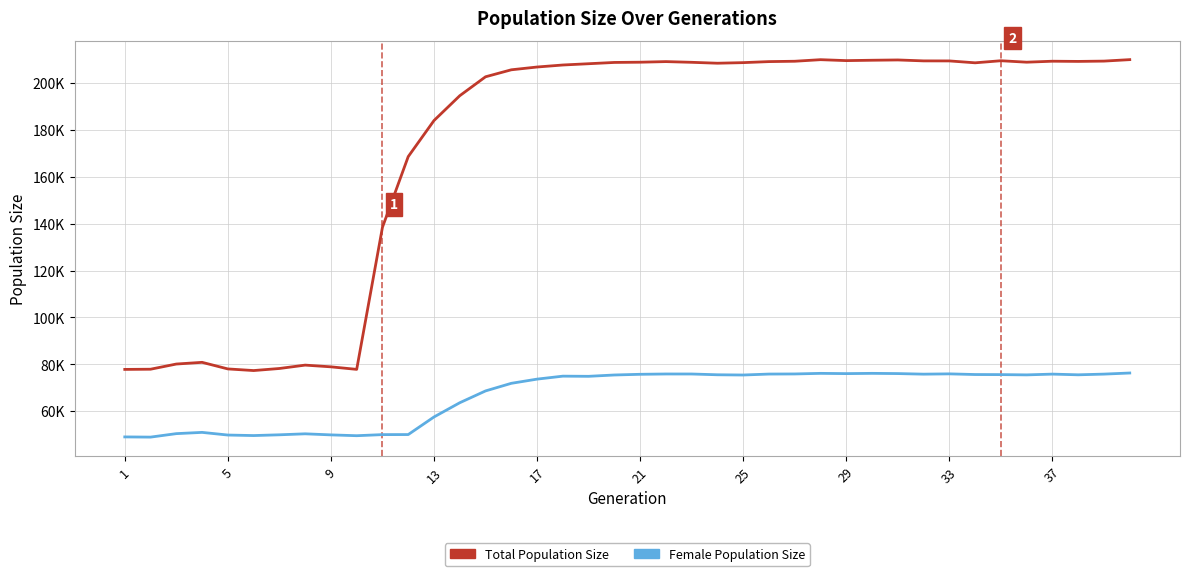

Does the chart display data point markers on the line(s)?

No